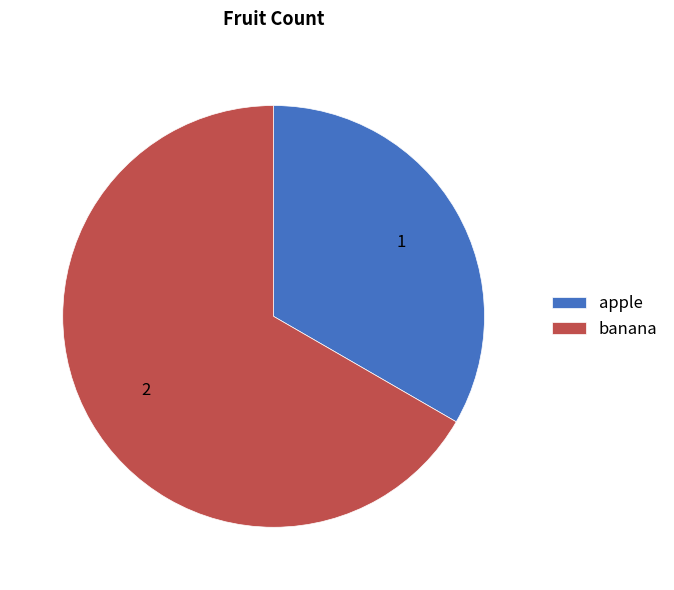

Which category has the smallest portion of the pie?

apple